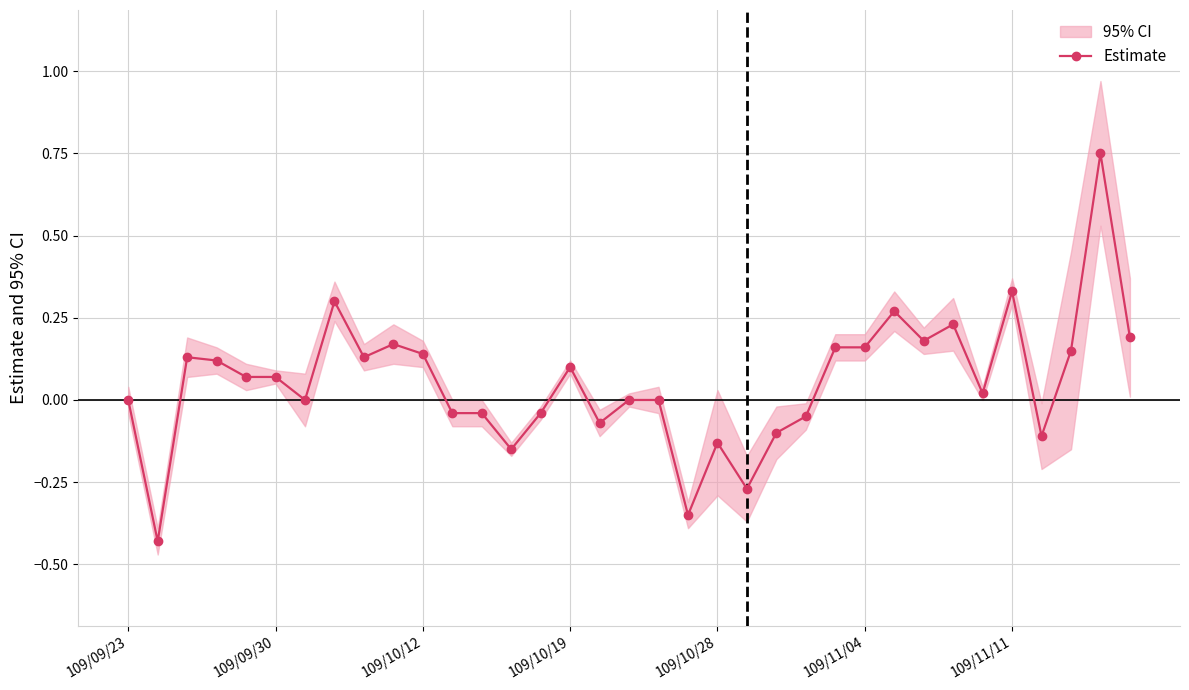

True or false: Estimate has more than 1 points higher than both neighbors.

True